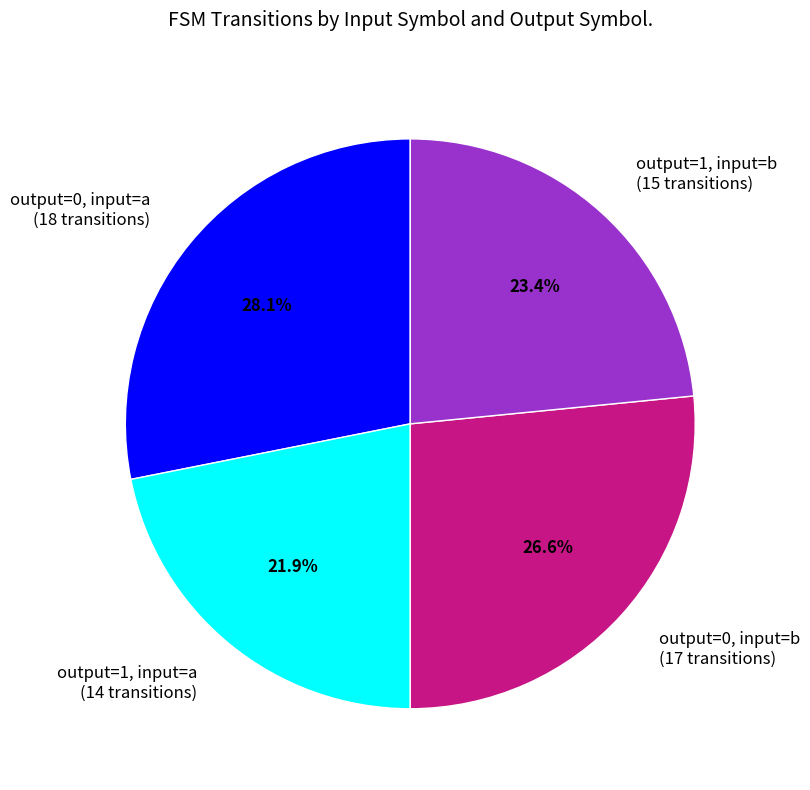

What percentage is NOT represented by output=1, input=a (14 transitions)?

78.1%